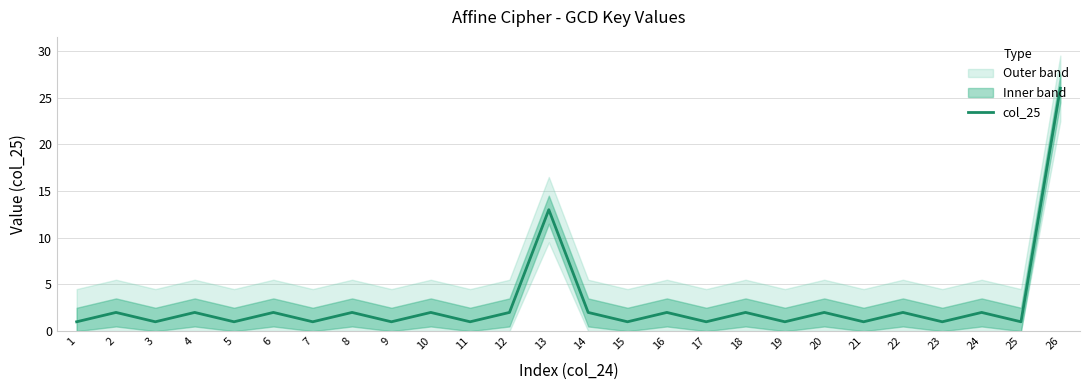

List the labels in order of value, largest first.

26, 13, 2, 4, 6, 8, 10, 12, 14, 16, 18, 20, 22, 24, 1, 3, 5, 7, 9, 11, 15, 17, 19, 21, 23, 25